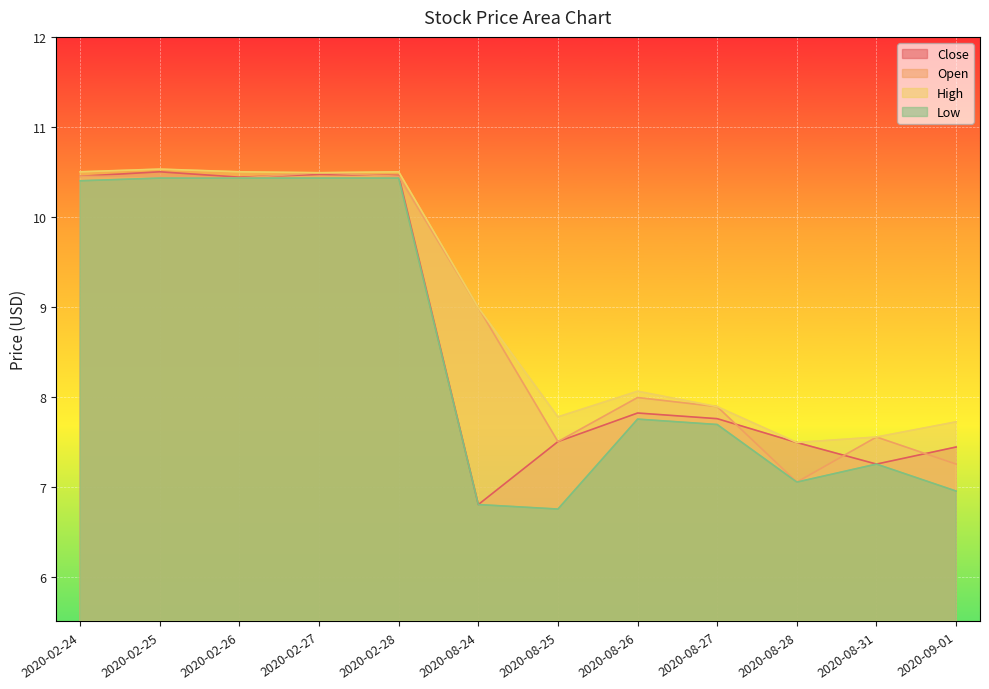

List the series in order of their overall mean, highest first.

High, Open, Close, Low